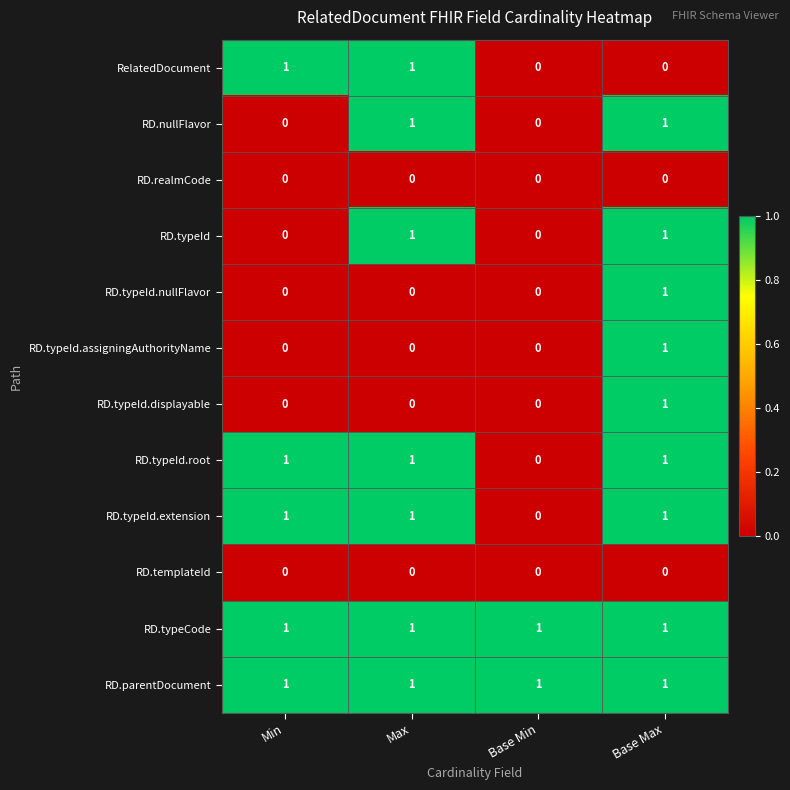

Is it true that RD.typeId.nullFlavor equals 0 at Base Min?

True